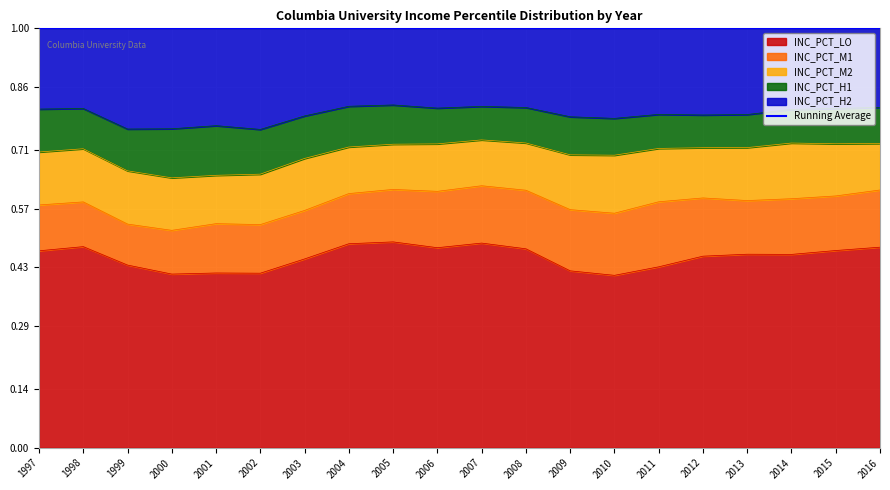

How many interior local peaks does the INC_PCT_LO series have?

5